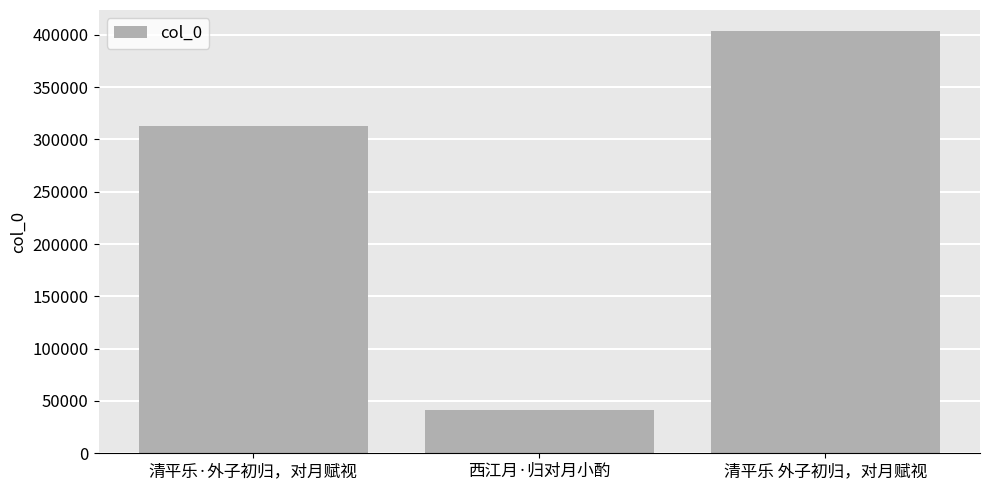

What value does the data have at 清平乐 外子初归，对月赋视, to the nearest 50?

403500